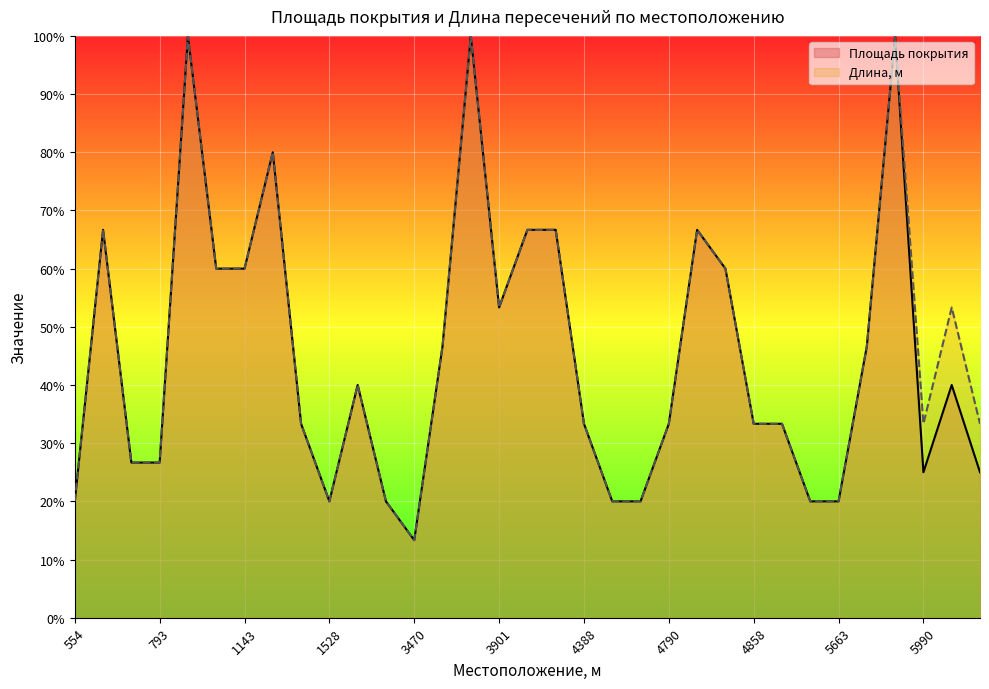

What is the value of the Площадь покрытия point at the 32nd from the left?

40.0